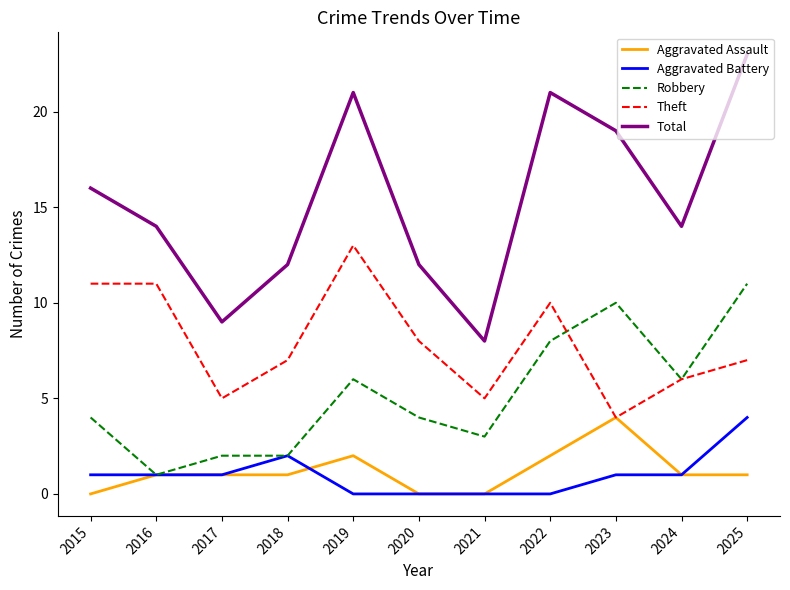

What is the total value across all series at 2021?

16